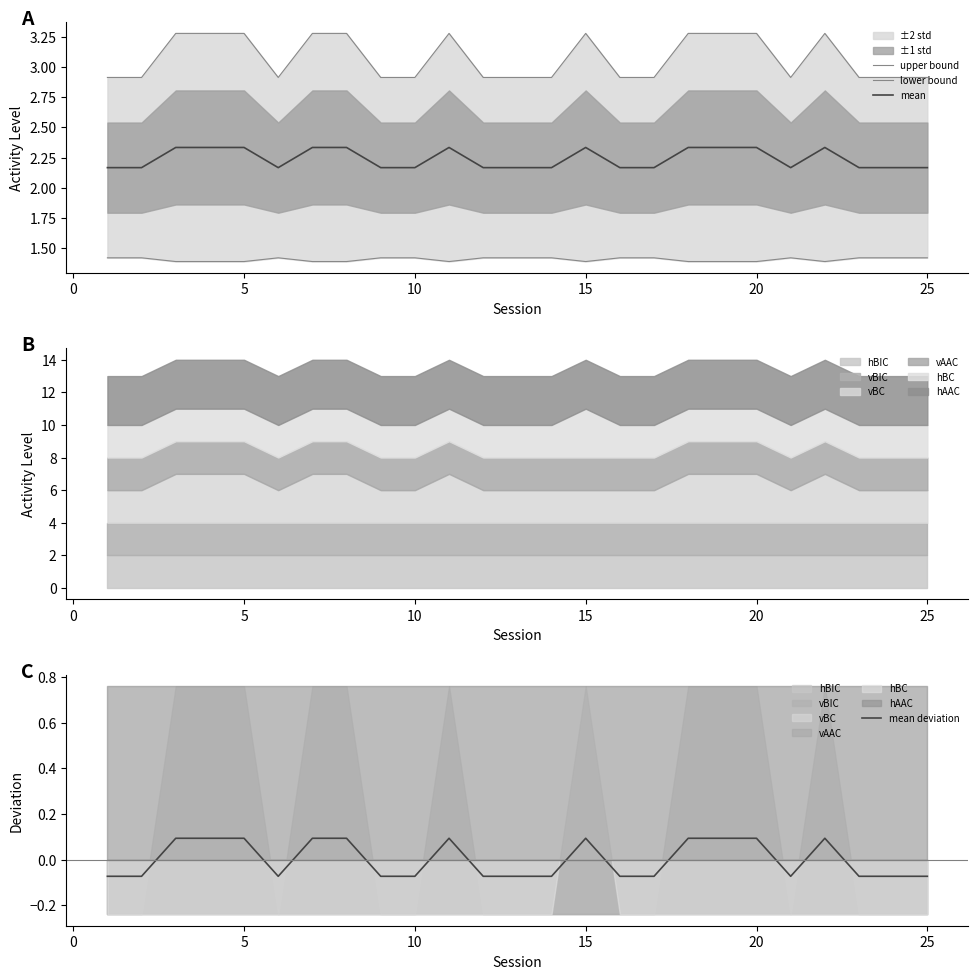

True or false: mean deviation has a value of -0.1 at 0.

False